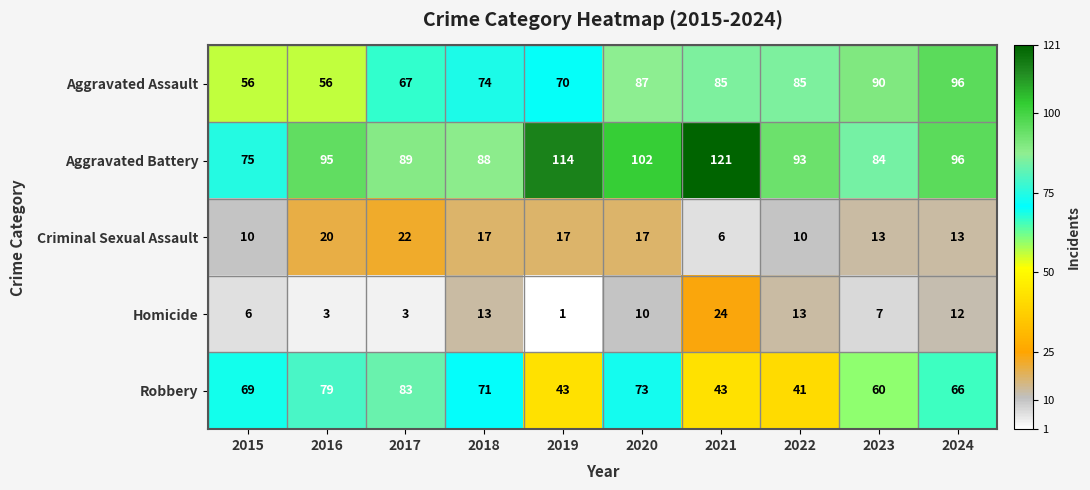

What is the difference between the Homicide values at 2021 and 2015?

18